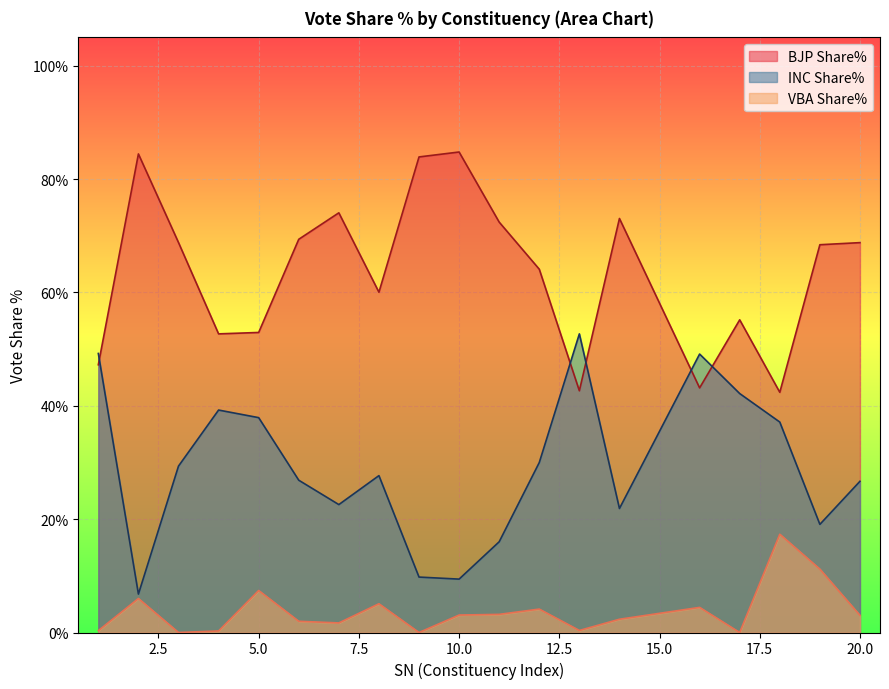

True or false: BJP Share% has a value of 42.4 at 18.

True